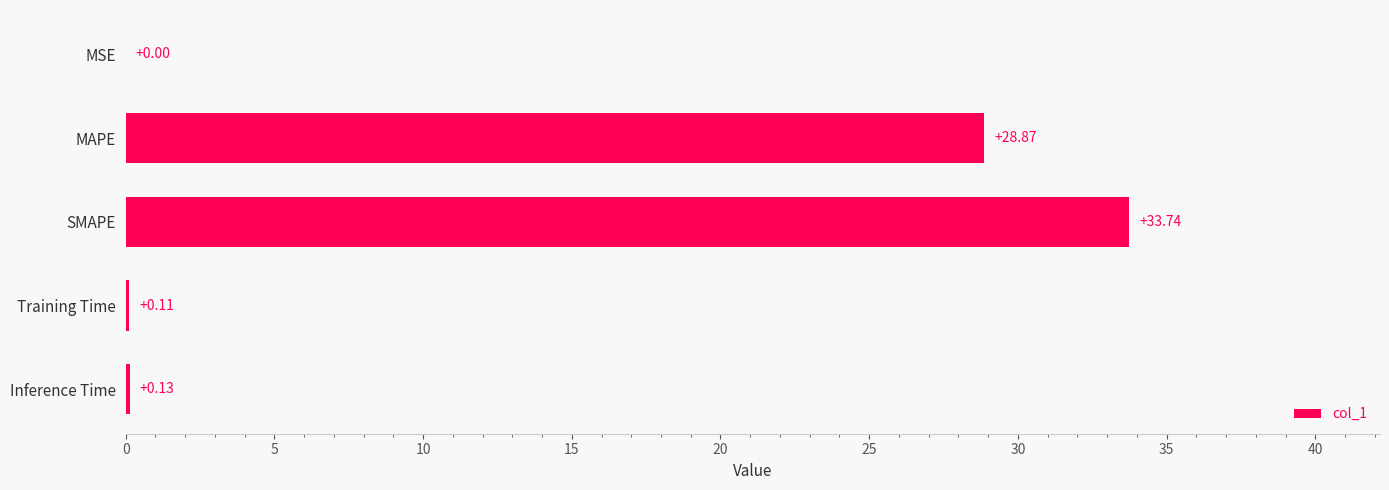

What is the sum of all values?

62.9